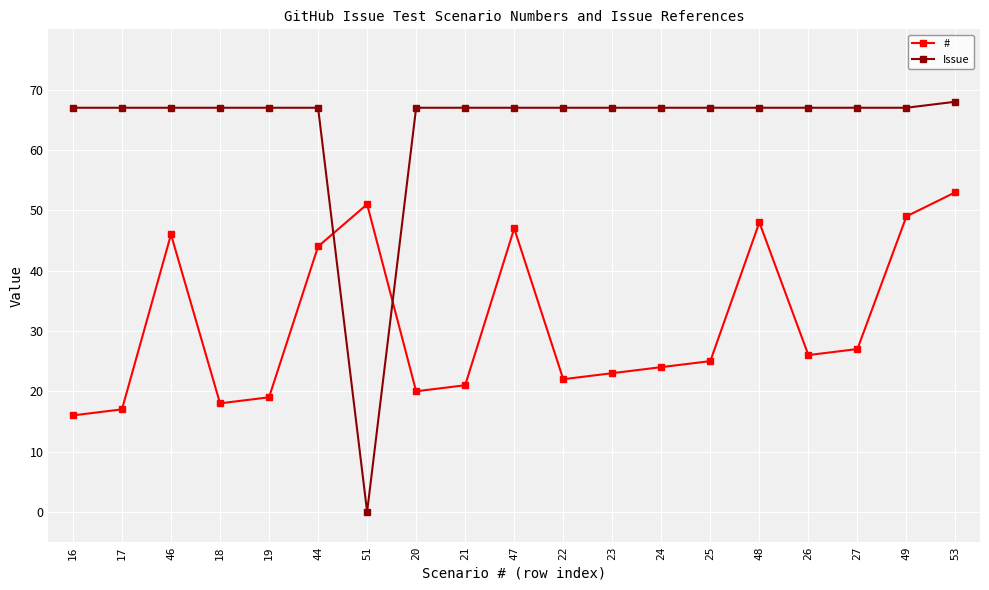

Reading right to left, list all the values displayed in this chart.

#: 53	49	27	26	48	25	24	23	22	47	21	20	51	44	19	18	46	17	16
Issue: 68	67	67	67	67	67	67	67	67	67	67	67	0	67	67	67	67	67	67